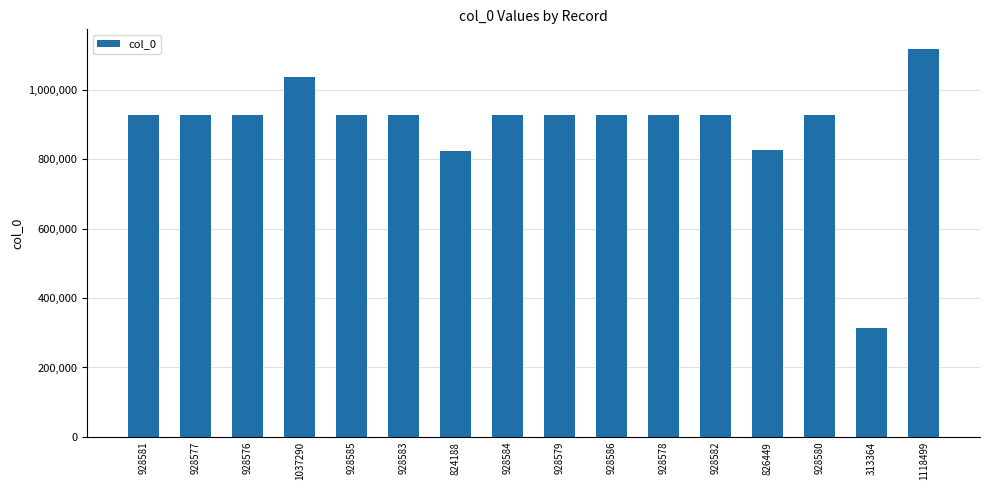

What is the sum of all values?

14334181